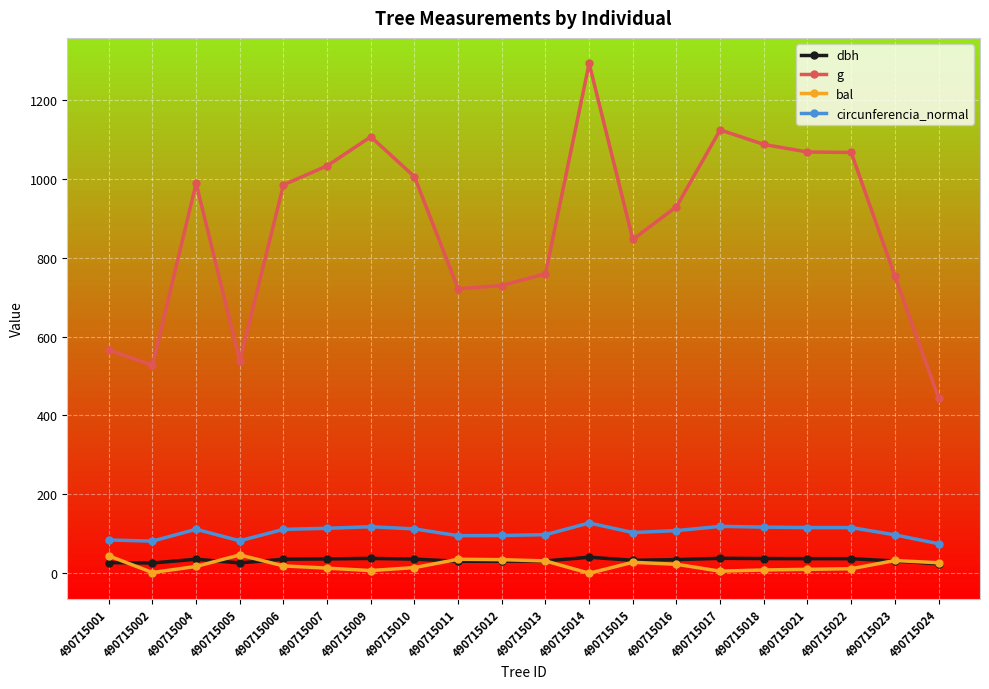

What is the value of the circunferencia_normal point at the 16th from the left?

116.9